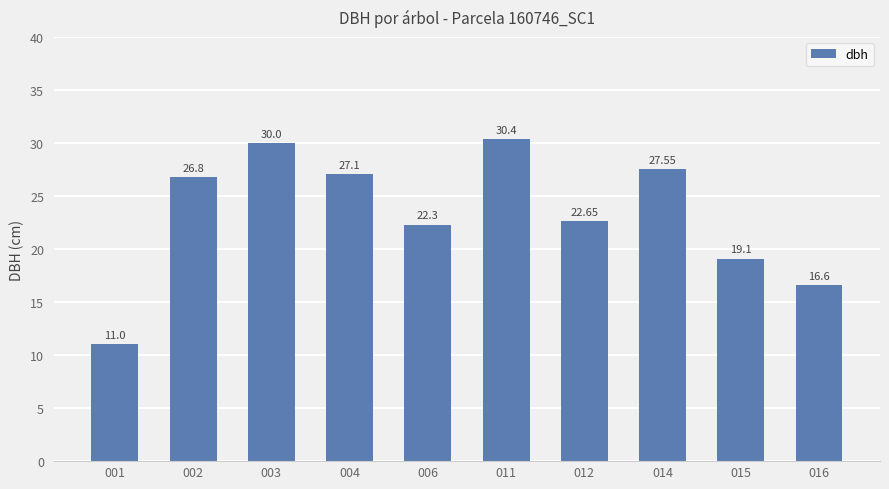

What is the value of the 2nd bar from the left?

26.8